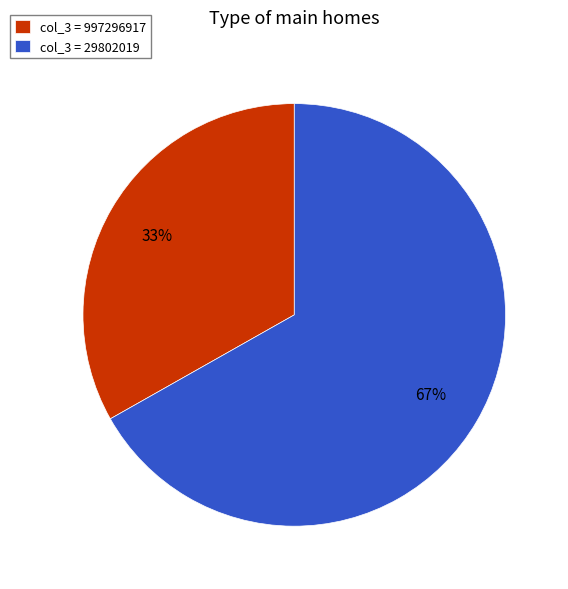

Approximately how many times larger is the value at col_3 = 29802019 compared to col_3 = 997296917?

2.0